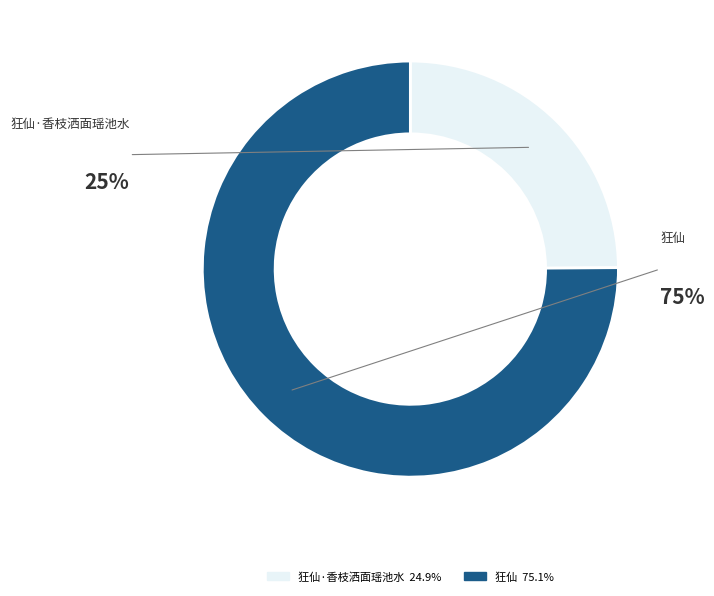

To the nearest percent, what is the difference between the largest and smallest slice percentages?

50%